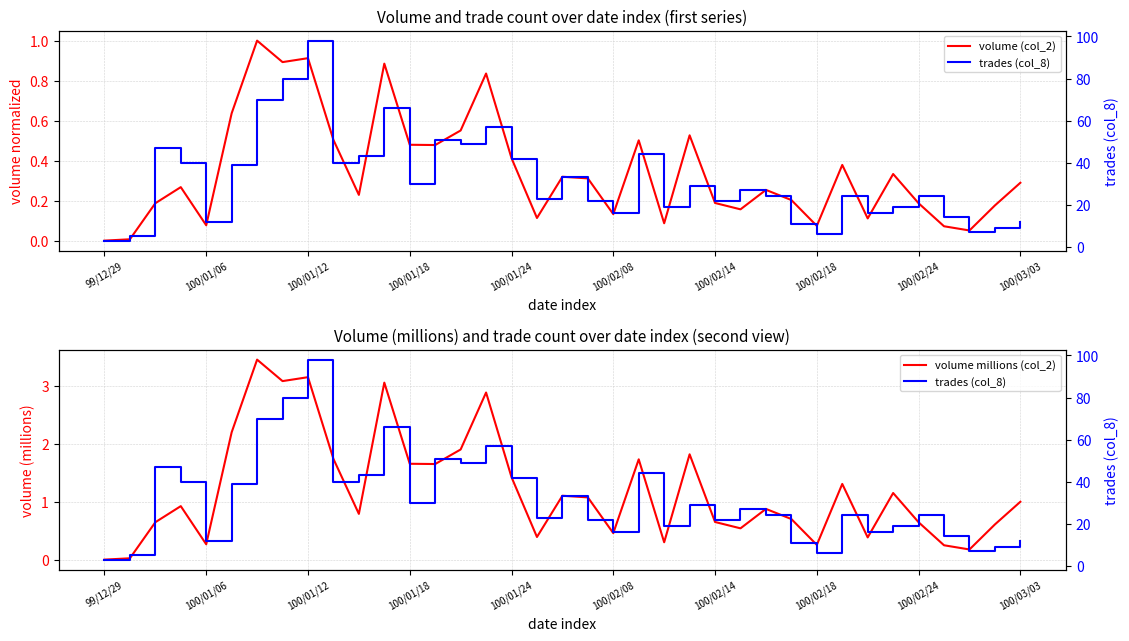

What is the sum of the volume (col_2) values at 34 and 18?

0.4